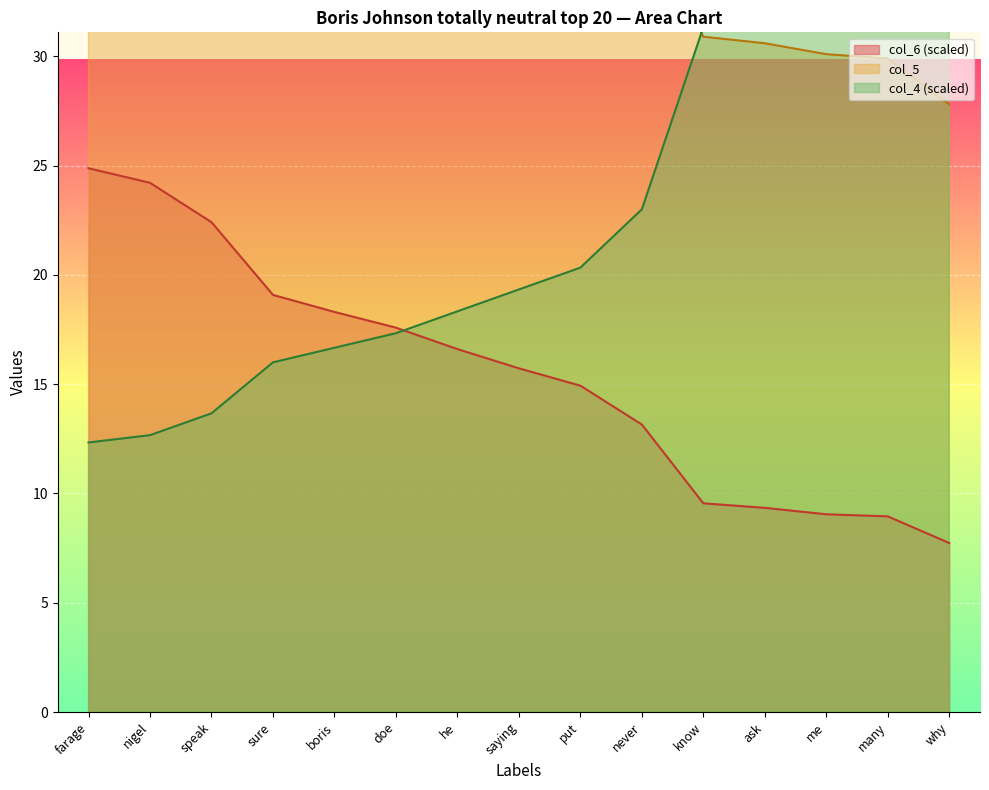

The value of col_6 (scaled) at ask is 9.3. True or false?

True